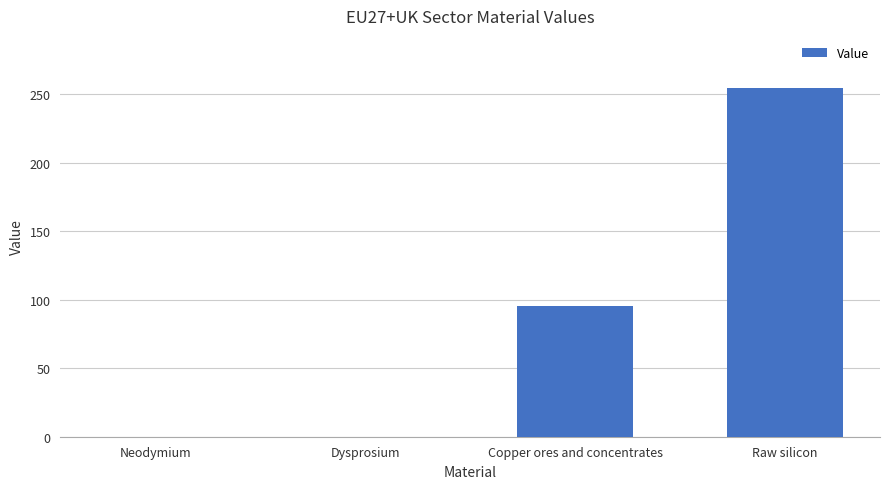

Approximately how many times larger is the value at Copper ores and concentrates compared to Raw silicon?

0.4